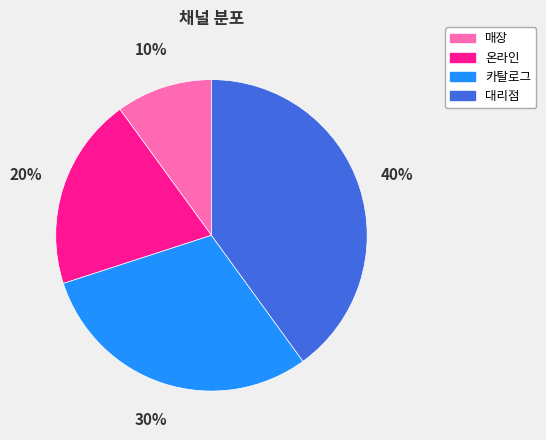

True or false: 매장 accounts for 10% of the total.

True